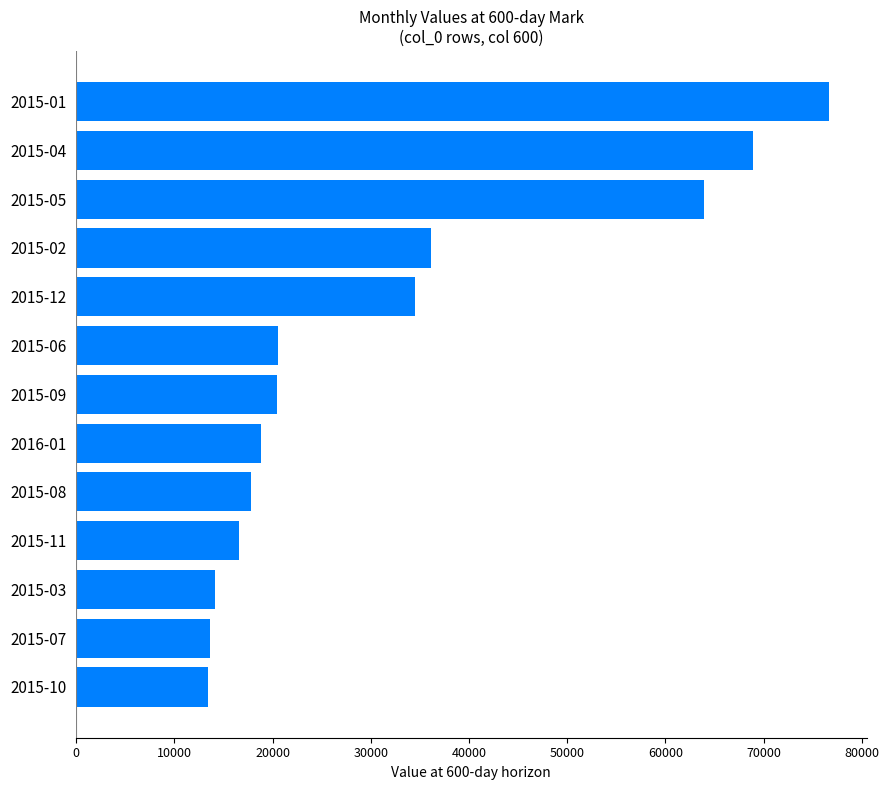

How many data points does each series have?

13